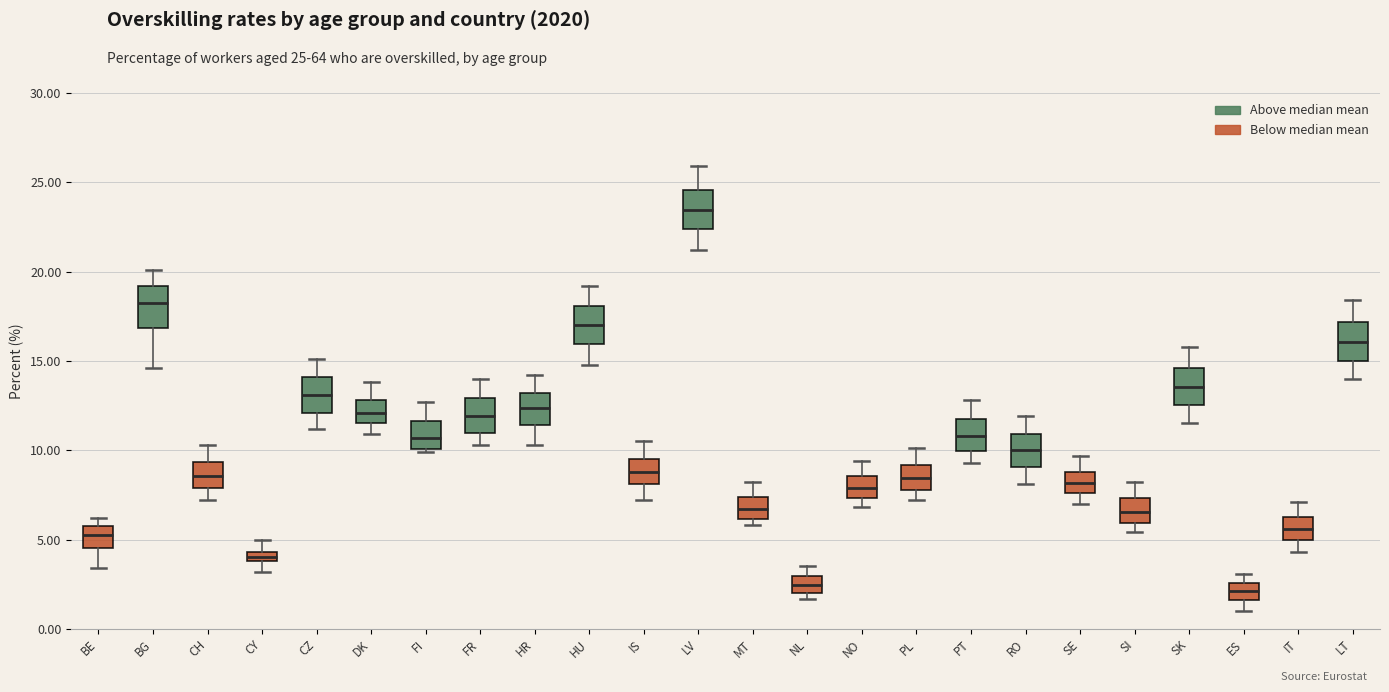

Where does the lower whisker of the box for HU end on the y-axis? The values are not printed on the chart, so give them approximately, as read against the axis.

15.0